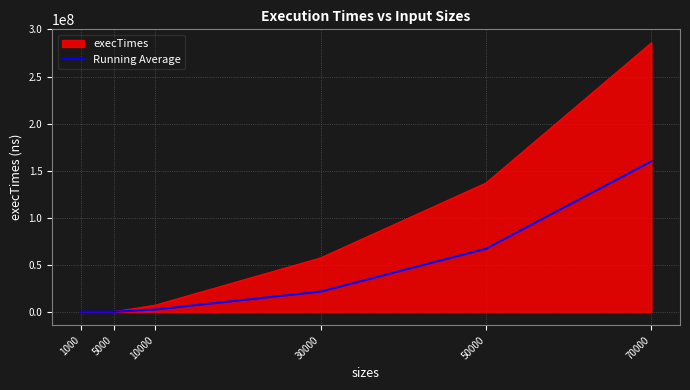

Which series has the widest spread of values?

execTimes